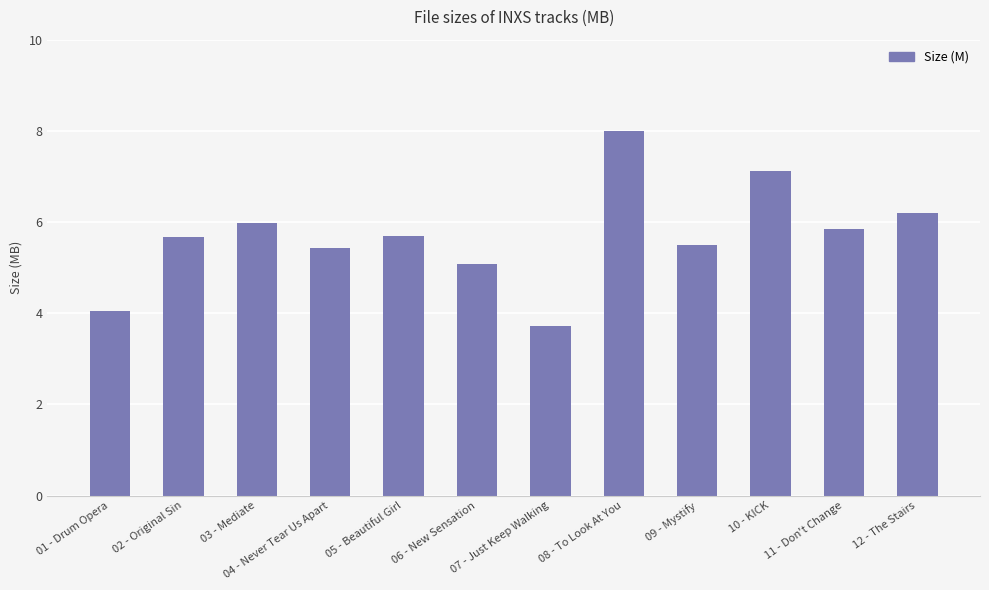

Which has a higher value, 12 - The Stairs or 10 - KICK?

10 - KICK